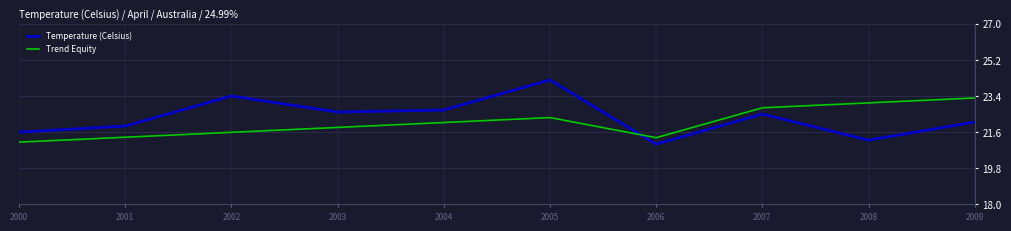

True or false: Temperature (Celsius) has a value of 21.6 at 2000.

True